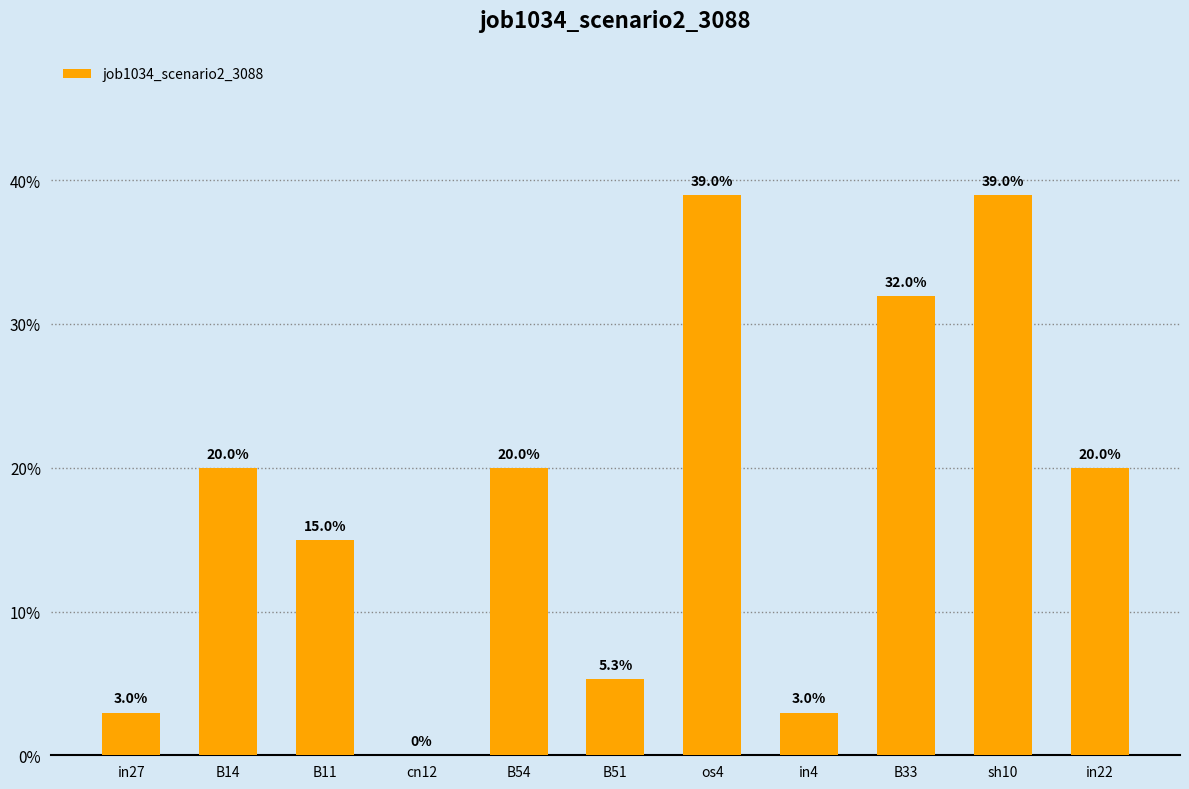

Are the bars horizontal?

No